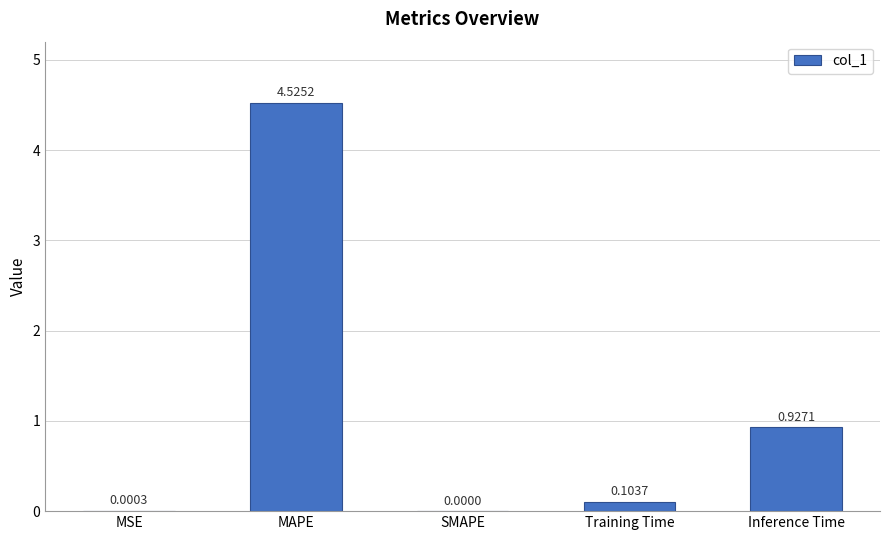

True or false: the data shows 0.0 at SMAPE.

True